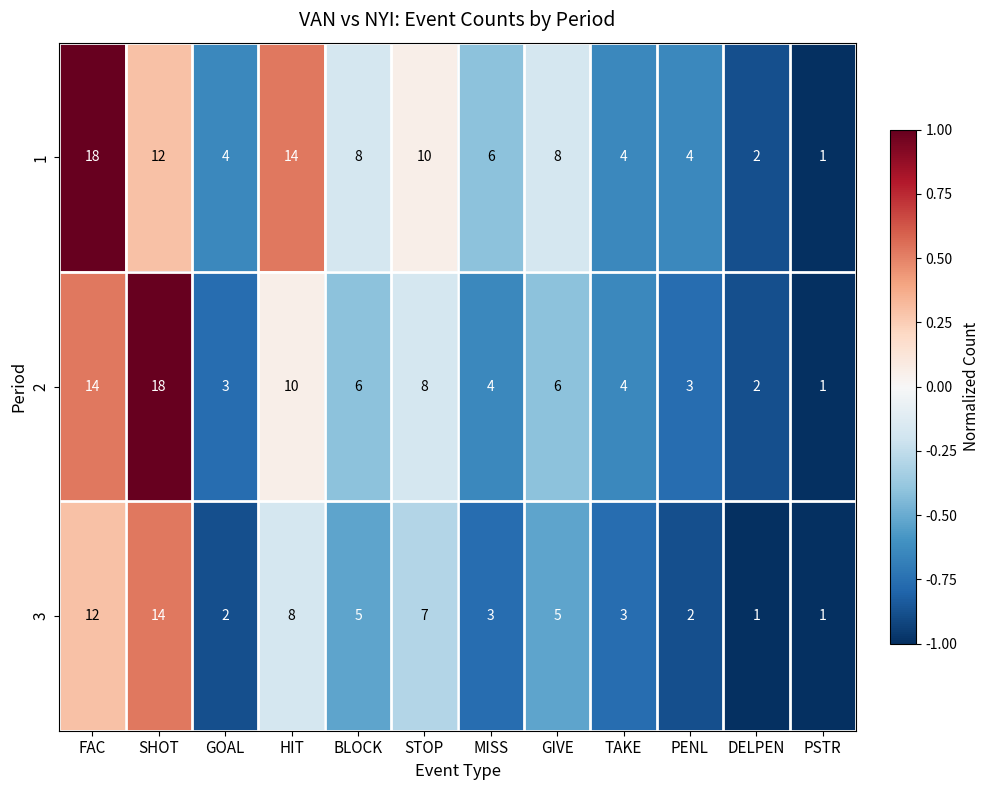

The 2 series shows 5 at HIT. True or false?

False